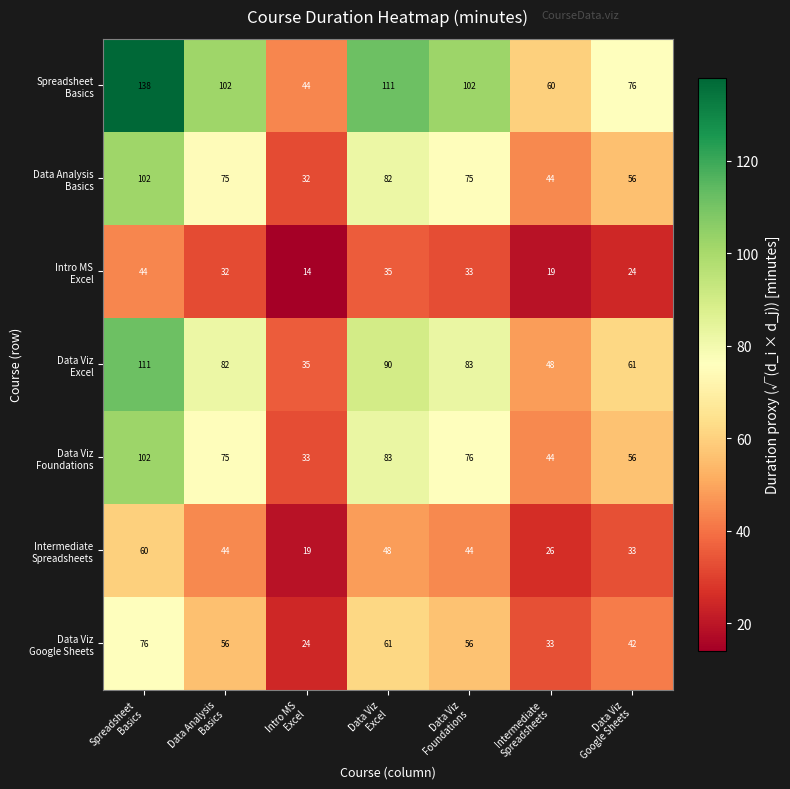

At how many categories does at least one series exceed 50?

6